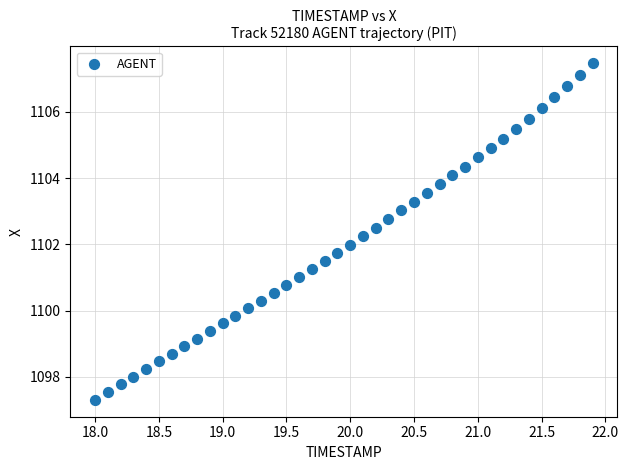

What is the range of Y values (max minus min)?

10.2